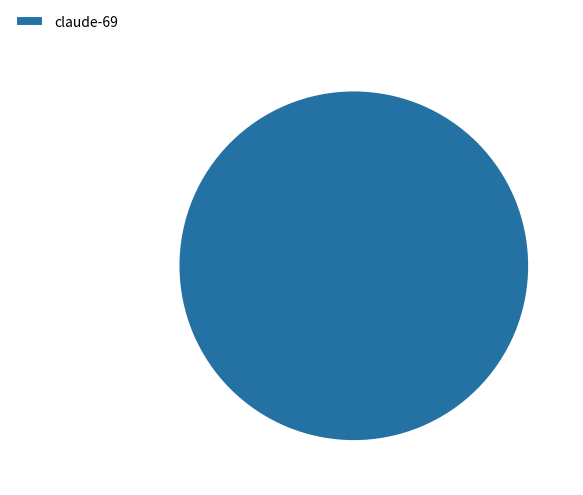

Is it true that claude-69 is 100% of the pie?

True